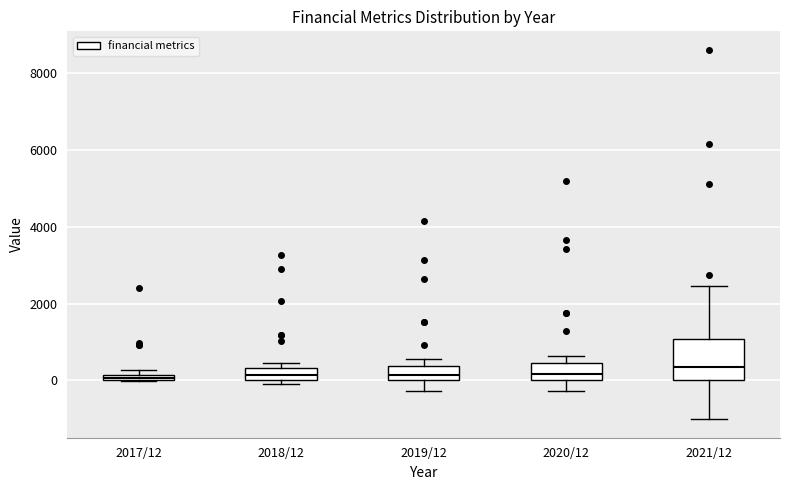

Which box is the tallest, from its lower edge to its upper edge?

2021/12